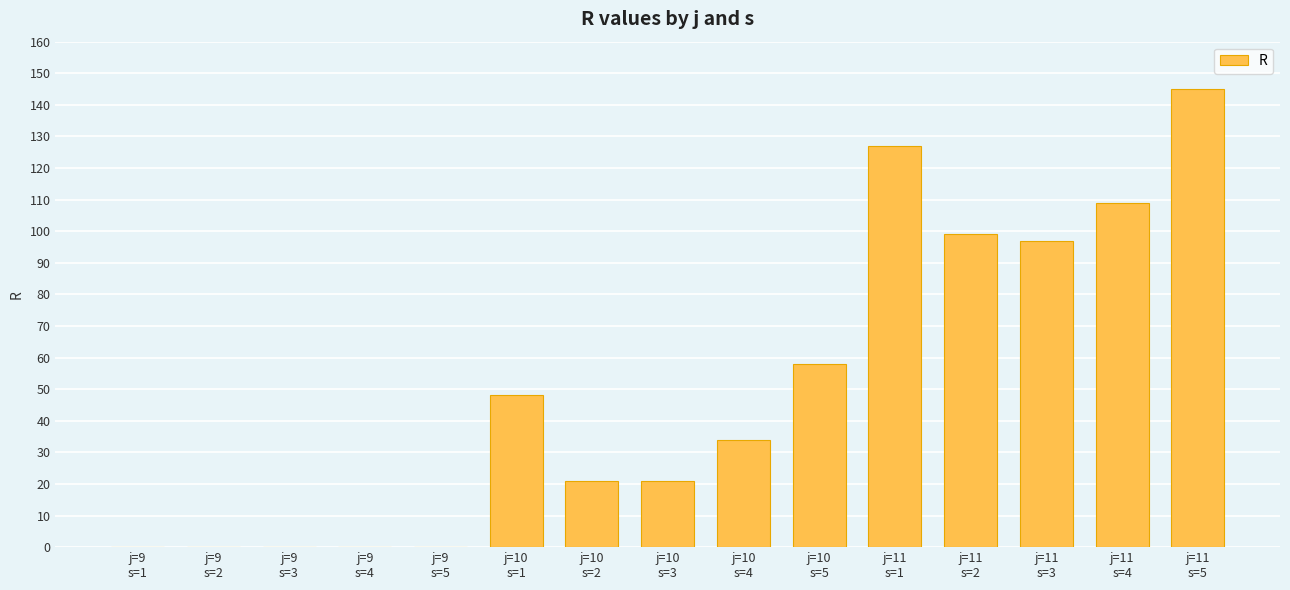

Is it true that the value at j=9
s=5 is -58?

False